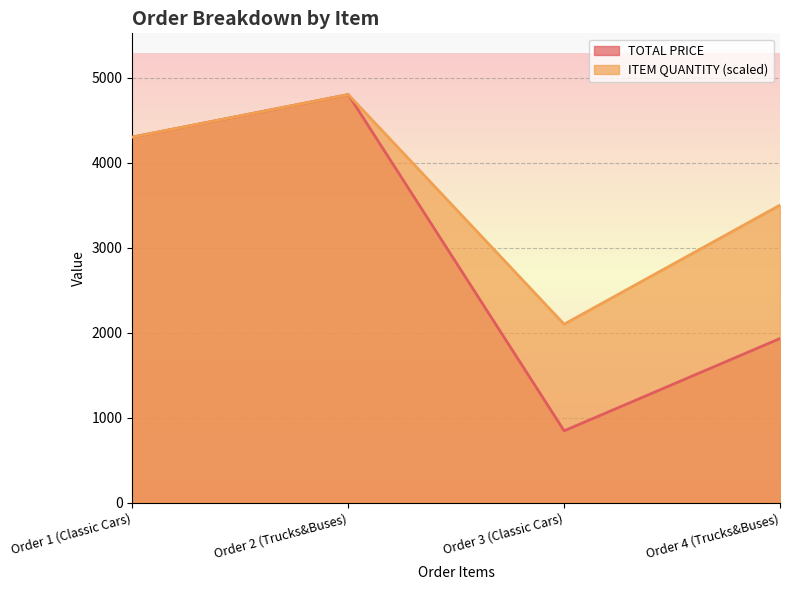

What is the value of the ITEM QUANTITY point at the 4th from the left?

3500.0